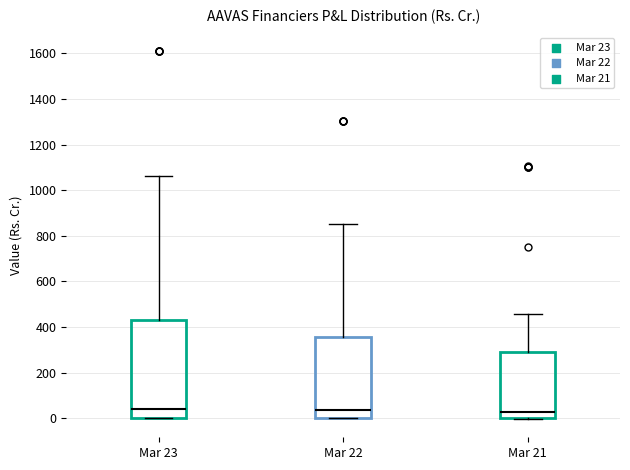

Reading left to right, transcribe this box plot: for each box, give where its median line is, the range the box spans, and where its two whiskers end, as read against the y-axis. The values are not printed on the chart, so give them approximately, as read against the axis.

Mar 23: median 40, box 0 to 440, whiskers 0 to 1060
Mar 22: median 40, box 0 to 360, whiskers 0 to 860
Mar 21: median 20, box 0 to 280, whiskers 0 to 460